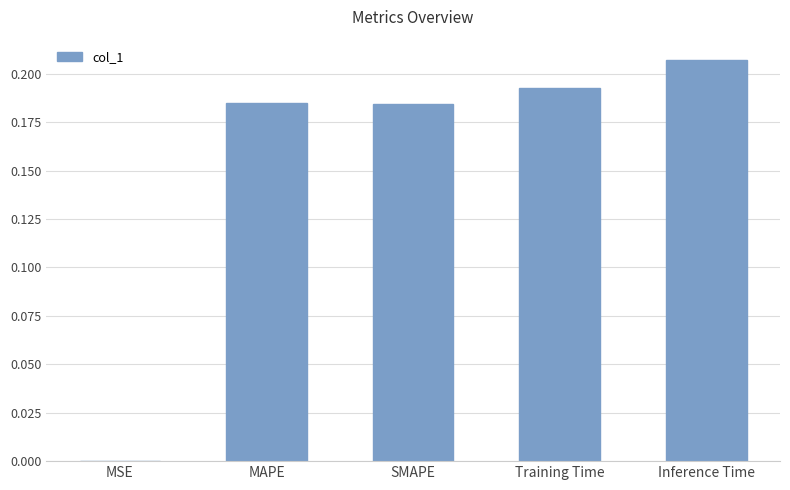

At which category does the chart reach its peak across all series?

Inference Time